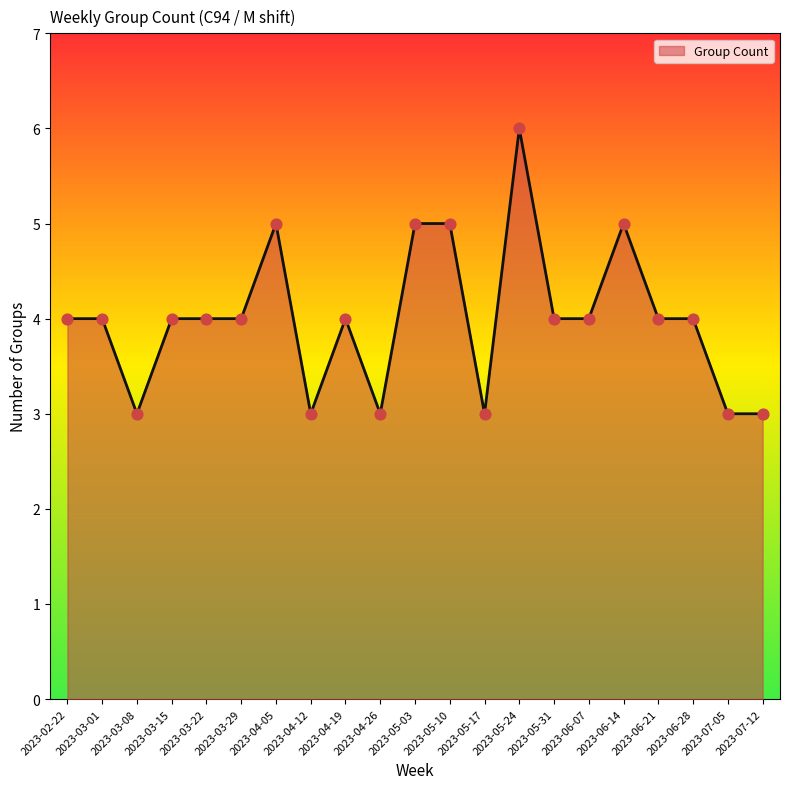

What is the change in value from 2023-05-10 to 2023-05-31?

-1